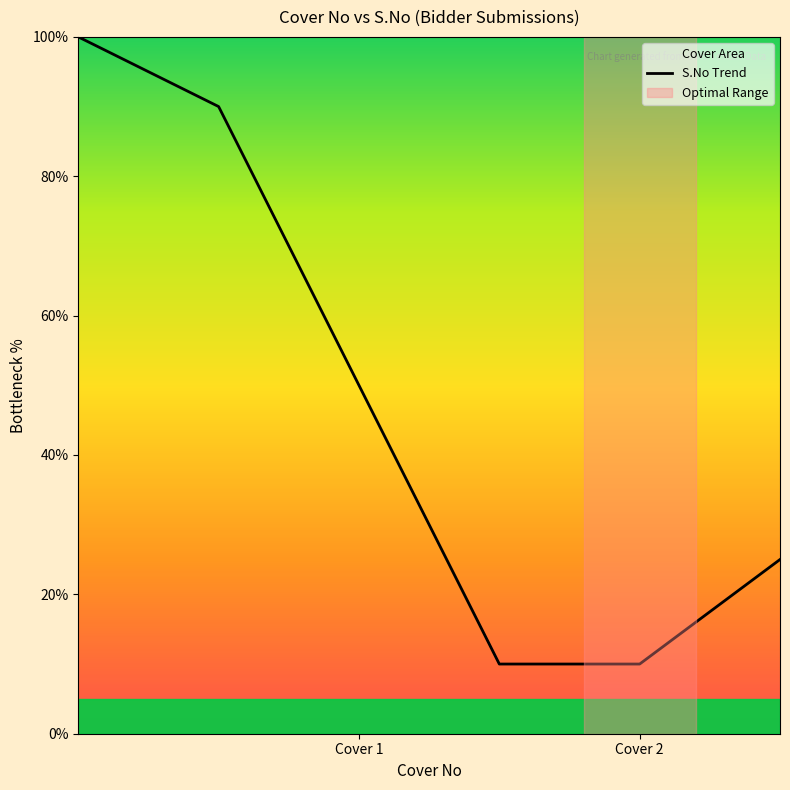

Between Cover 2 and Cover 1, which is larger?

Cover 1